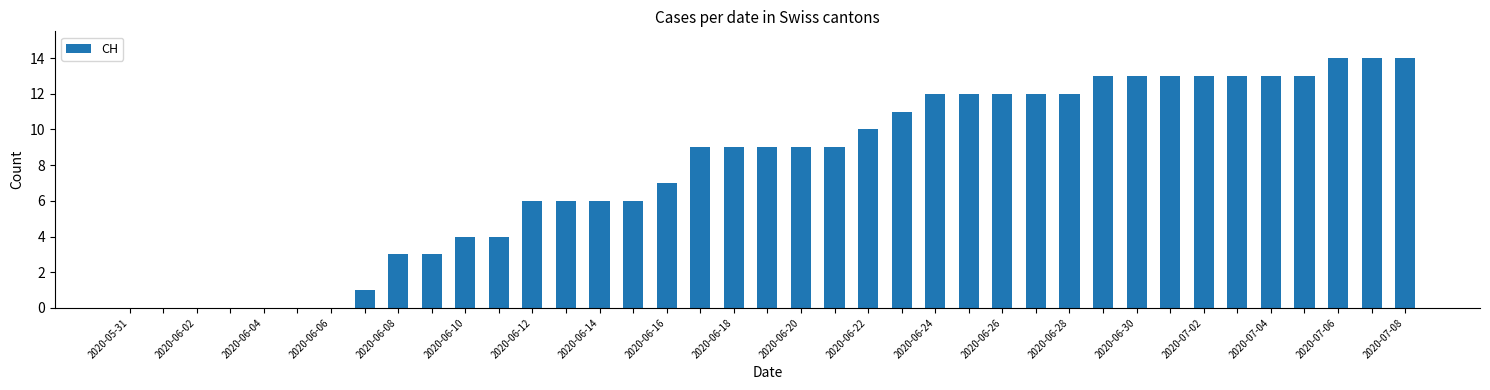

What is the sum of all values?

305